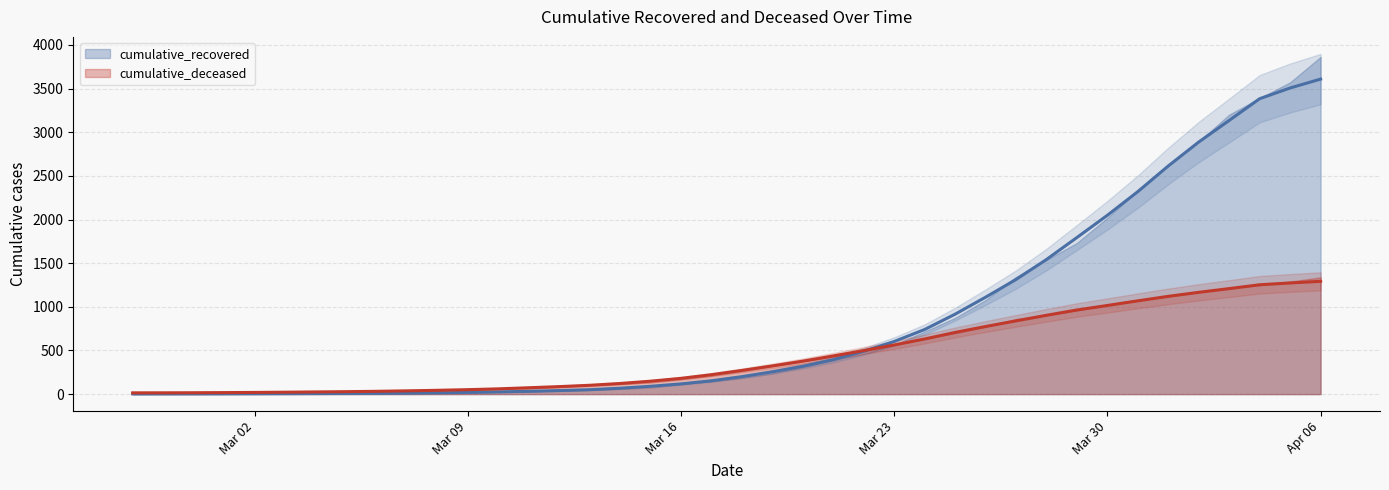

What is the difference between the maximum and minimum values in the cumulative_recovered series?

3606.0